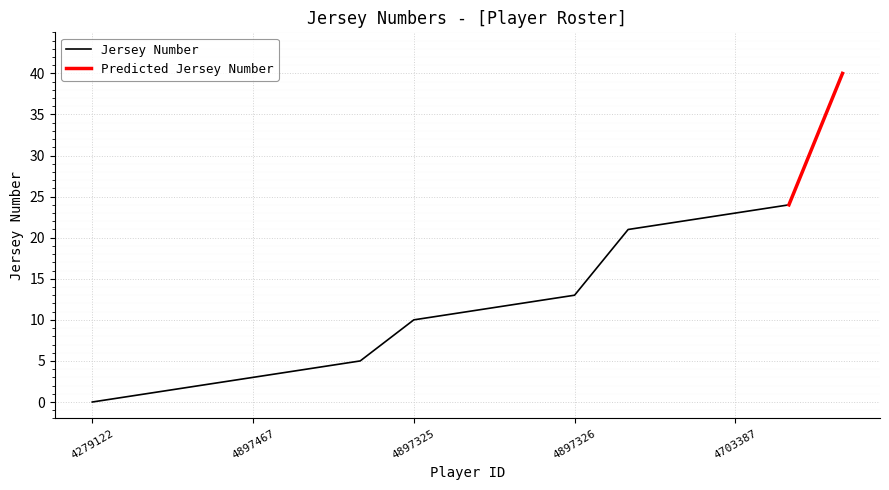

What is the value of the 11th point from the left?

21